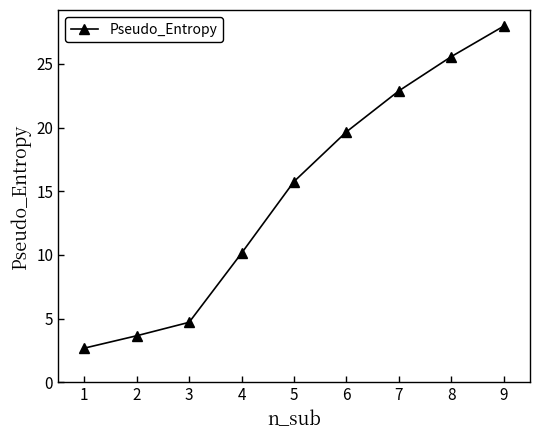

At which label does the data first exceed 15?

5